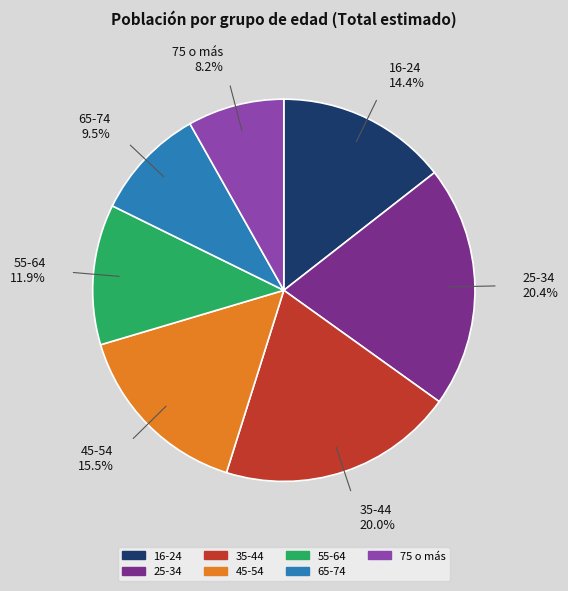

Count the number of slices in the pie.

7